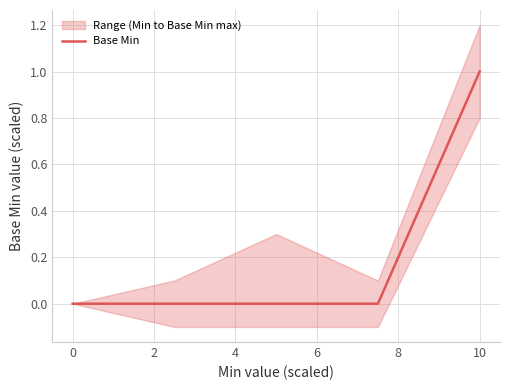

Is this an area chart (filled region under the line)?

No